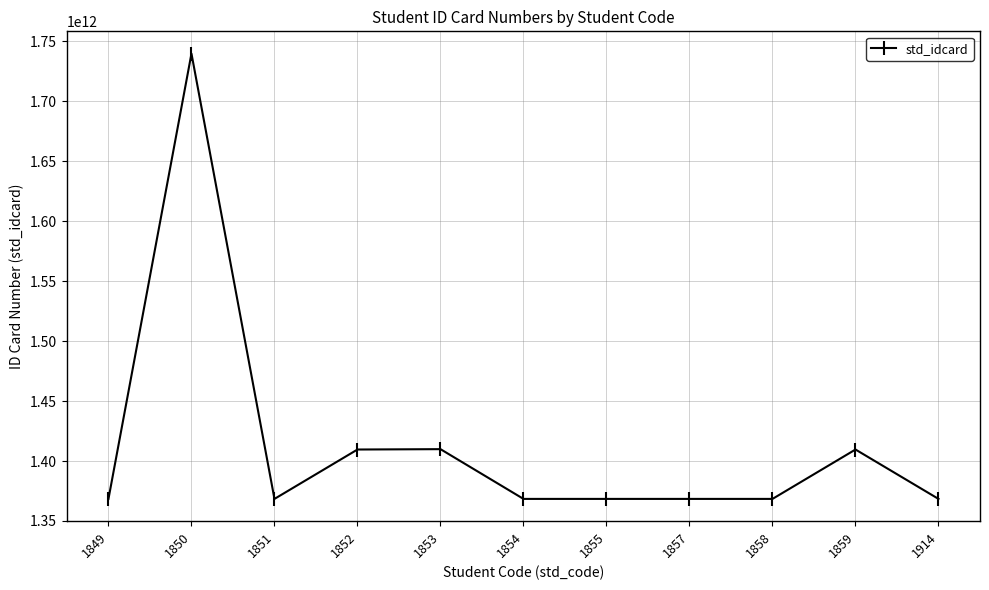

How many data points does each series have?

11